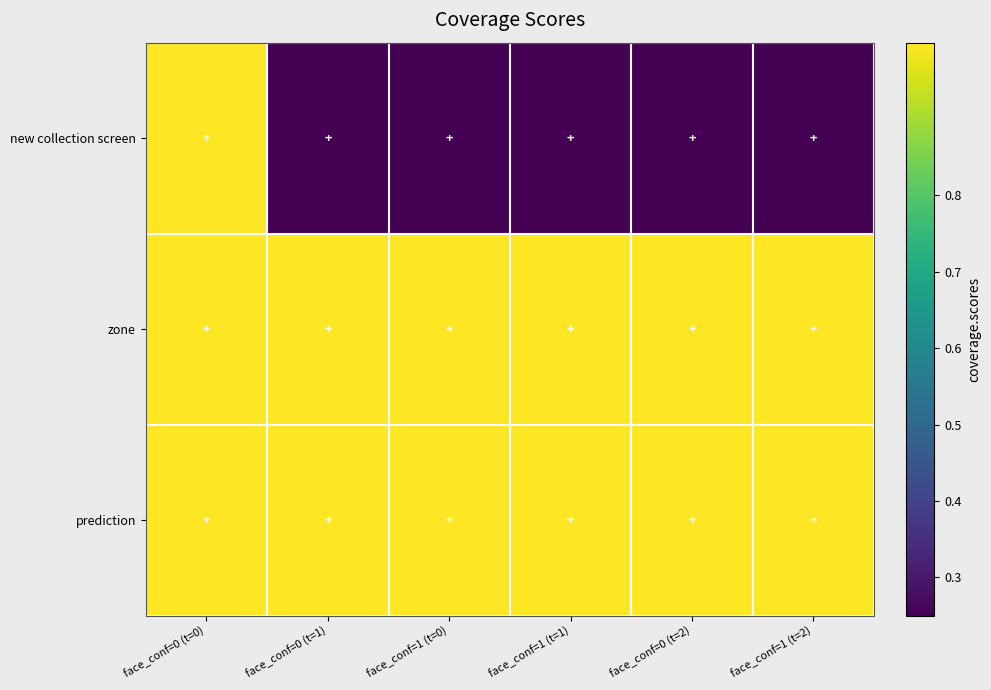

What is the difference between the highest and lowest values at face_conf=1 (t=0)?

1.0